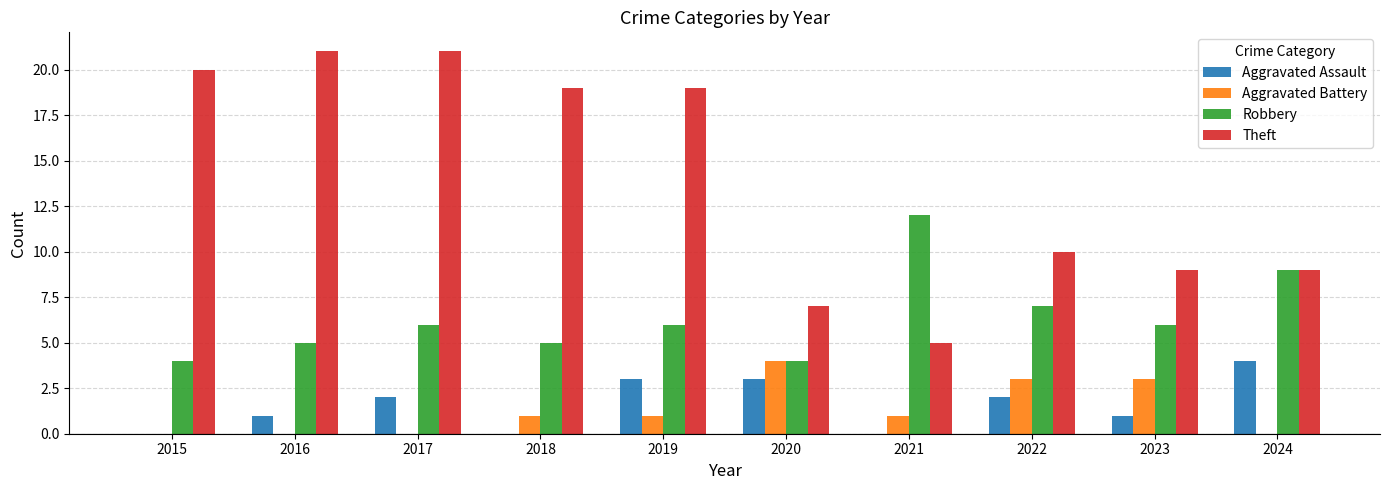

The value of Aggravated Assault at 2023 is 1. True or false?

True